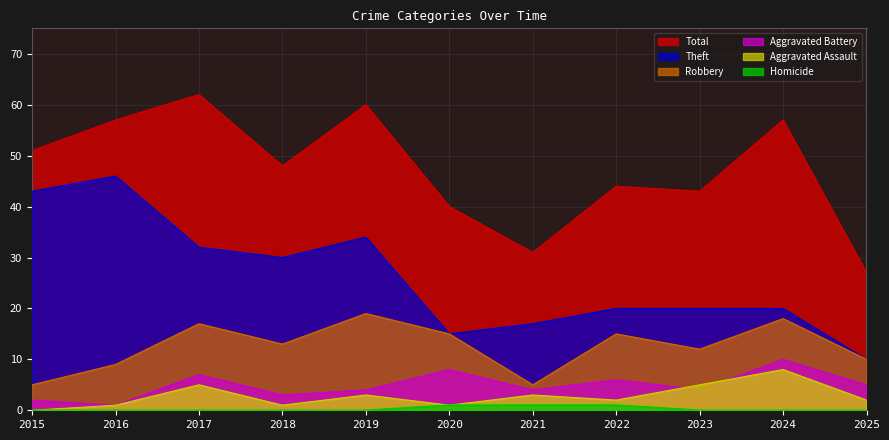

Which category has the lowest value in the Aggravated Assault series?

2015